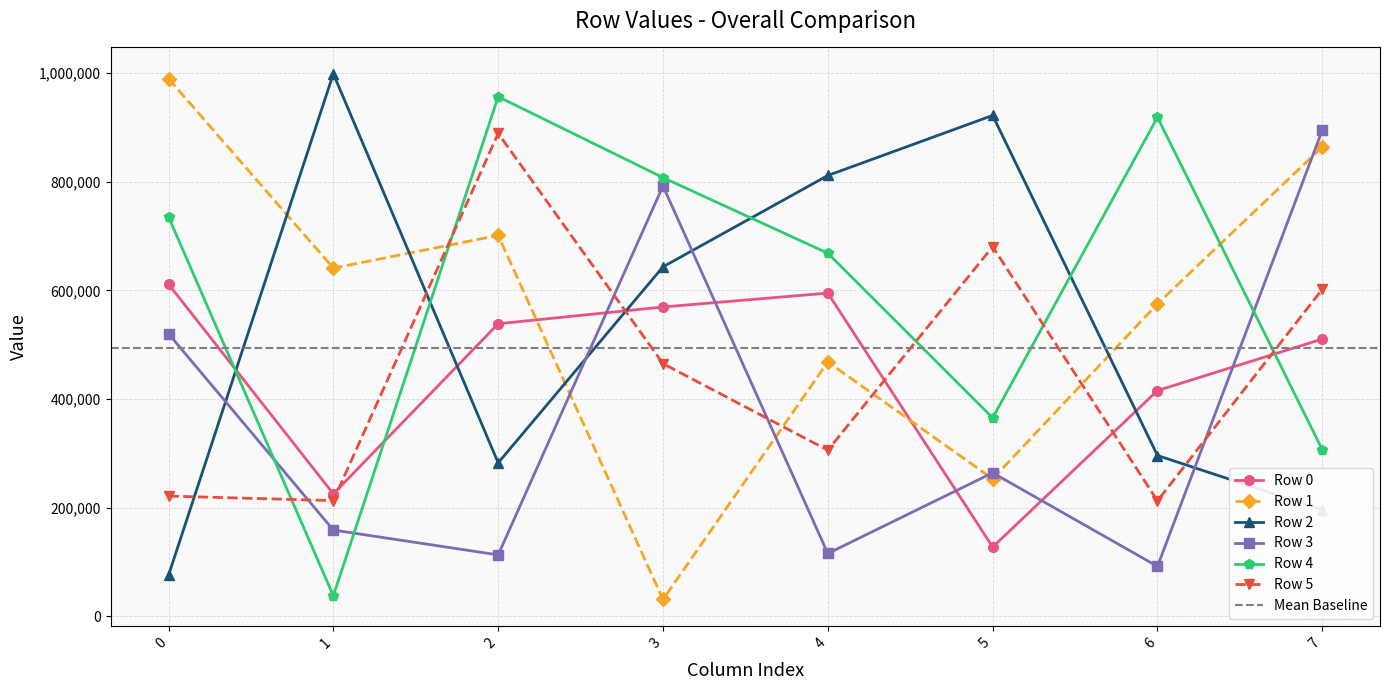

How many intersections are there between Row 0 and Row 1?

2